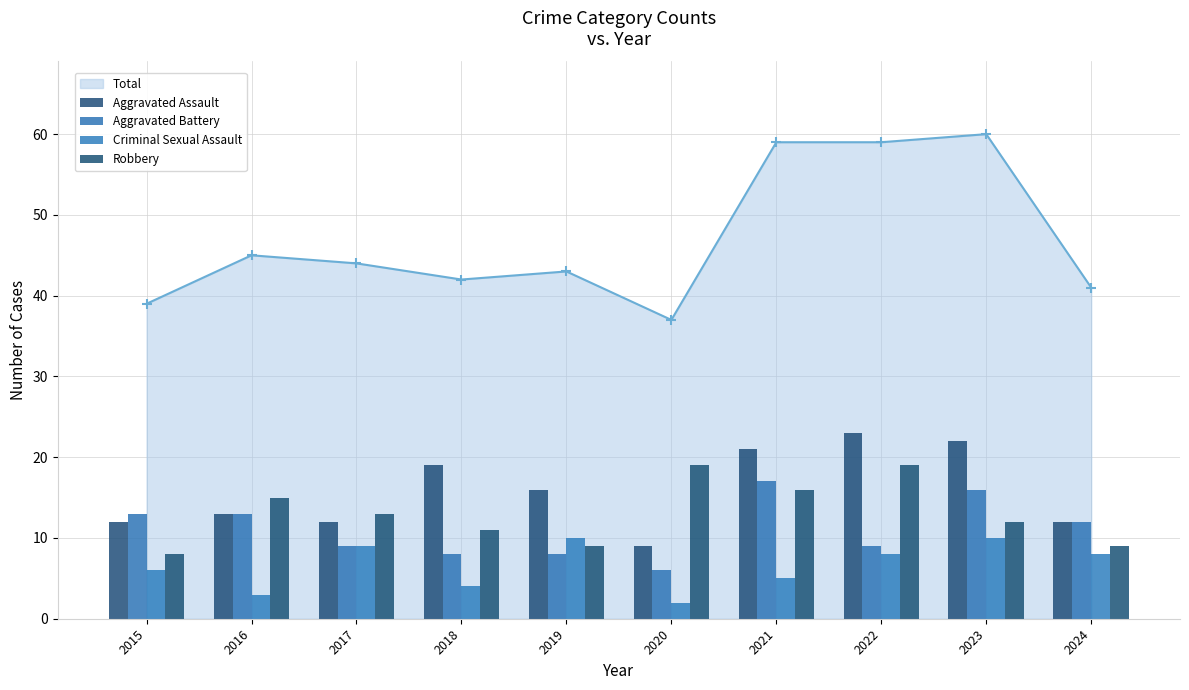

What is the difference between the maximum and minimum values in the Aggravated Battery series?

11